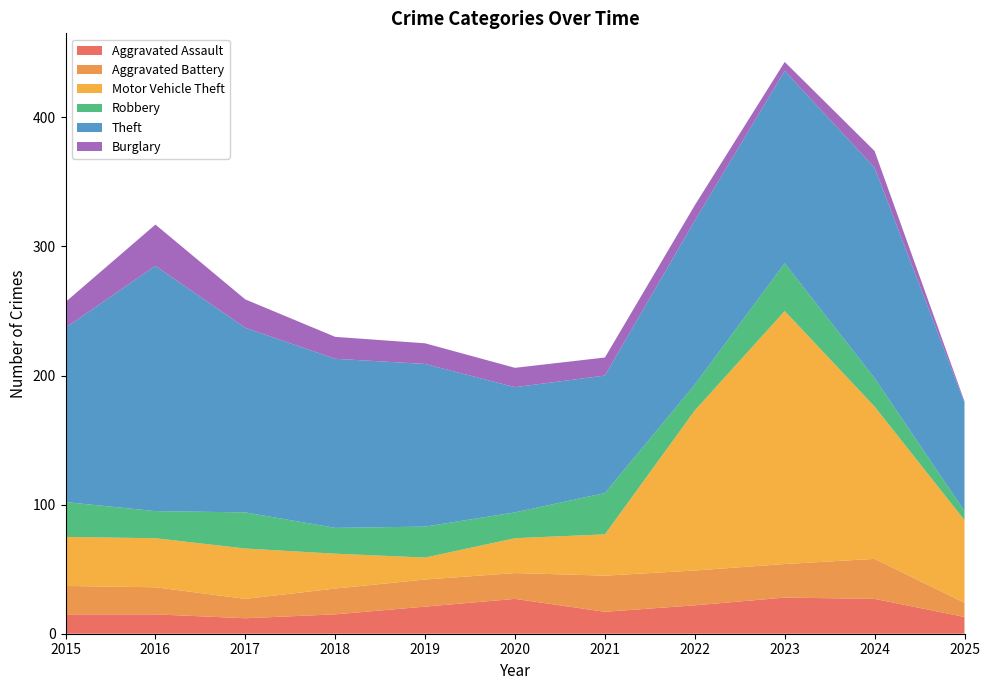

Reading left to right, transcribe all the data shown in this chart.

Aggravated Assault: 15	15	12	15	21	27	17	22	28	27	13
Aggravated Battery: 22	21	15	20	21	20	28	27	26	31	11
Motor Vehicle Theft: 38	38	39	27	17	27	32	124	196	118	64
Robbery: 27	21	28	20	24	20	32	20	37	22	7
Theft: 135	190	143	131	126	97	91	127	149	163	84
Burglary: 20	32	22	17	16	15	14	12	7	13	1